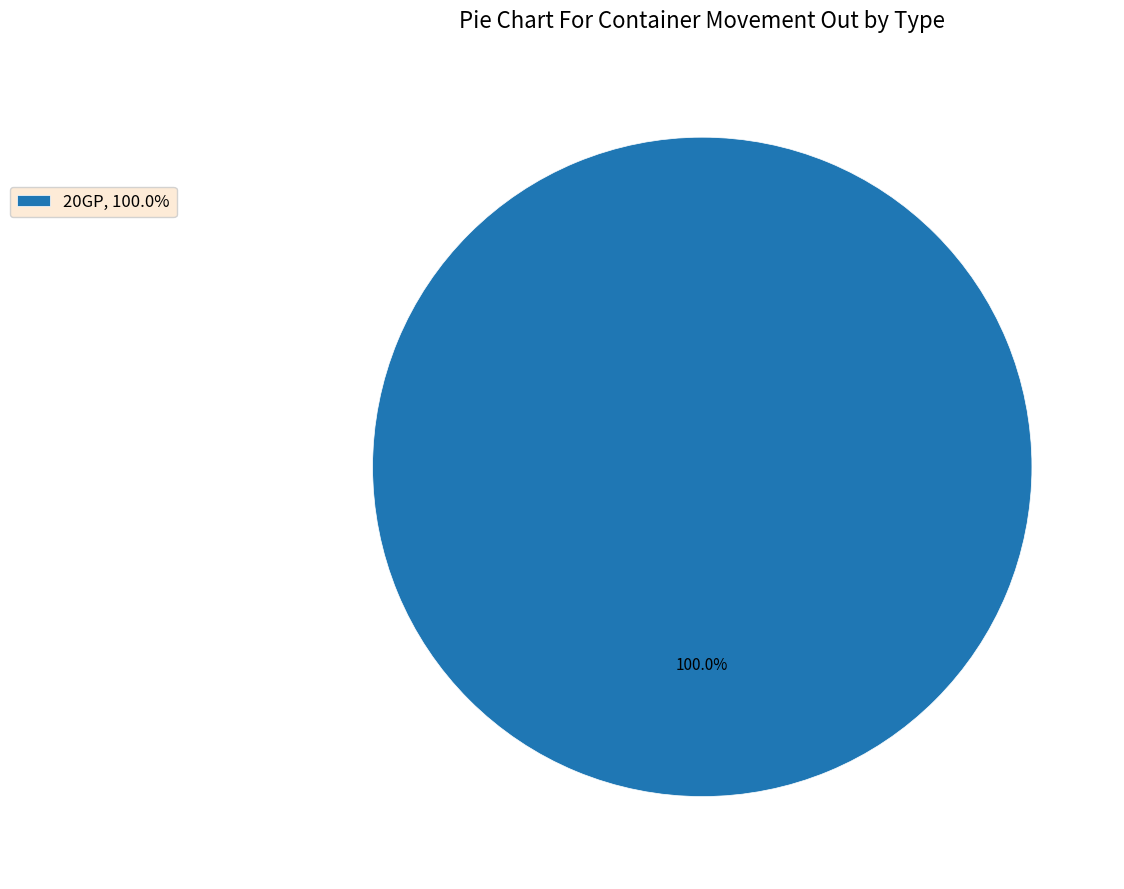

Which category accounts for the majority?

20GP, 100.0%